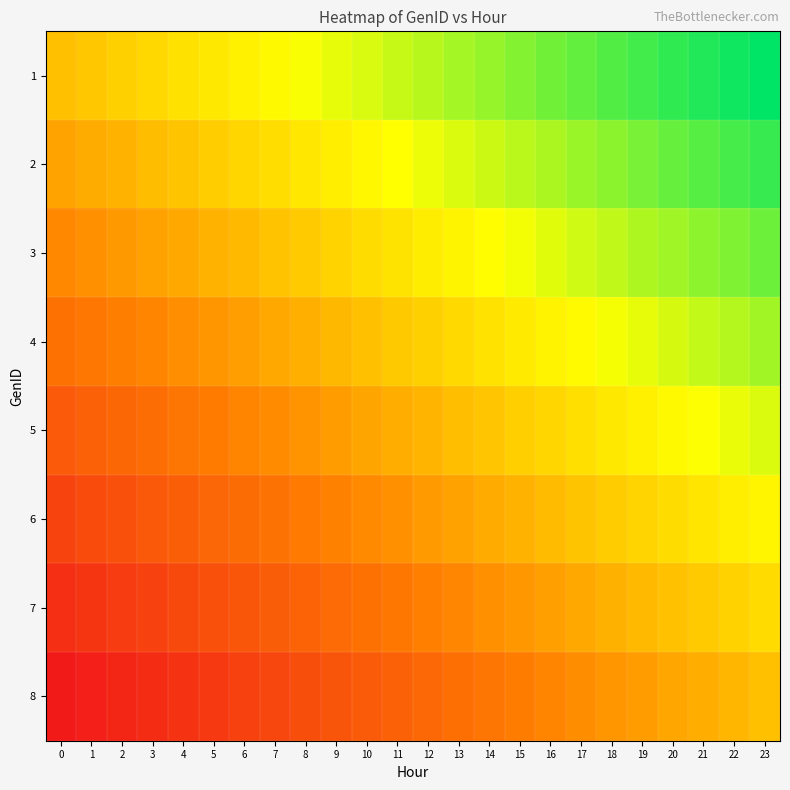

Reading left to right, what are all the values shown in this chart?

1: 0=0.0	1=0.0	2=0.1	3=0.1	4=0.2	5=0.2	6=0.3	7=0.3	8=0.3	9=0.4	10=0.4	11=0.5	12=0.5	13=0.6	14=0.6	15=0.7	16=0.7	17=0.7	18=0.8	19=0.8	20=0.9	21=0.9	22=1.0	23=1.0
2: 0=-0.1	1=-0.1	2=-0.1	3=-0.0	4=0.0	5=0.1	6=0.1	7=0.2	8=0.2	9=0.2	10=0.3	11=0.3	12=0.4	13=0.4	14=0.5	15=0.5	16=0.6	17=0.6	18=0.6	19=0.7	20=0.7	21=0.8	22=0.8	23=0.9
3: 0=-0.3	1=-0.2	2=-0.2	3=-0.2	4=-0.1	5=-0.1	6=-0.0	7=0.0	8=0.1	9=0.1	10=0.1	11=0.2	12=0.2	13=0.3	14=0.3	15=0.4	16=0.4	17=0.5	18=0.5	19=0.5	20=0.6	21=0.6	22=0.7	23=0.7
4: 0=-0.4	1=-0.4	2=-0.3	3=-0.3	4=-0.3	5=-0.2	6=-0.2	7=-0.1	8=-0.1	9=-0.0	10=0.0	11=0.0	12=0.1	13=0.1	14=0.2	15=0.2	16=0.3	17=0.3	18=0.4	19=0.4	20=0.4	21=0.5	22=0.5	23=0.6
5: 0=-0.6	1=-0.5	2=-0.5	3=-0.4	4=-0.4	5=-0.4	6=-0.3	7=-0.3	8=-0.2	9=-0.2	10=-0.1	11=-0.1	12=-0.0	13=-0.0	14=0.0	15=0.1	16=0.1	17=0.2	18=0.2	19=0.3	20=0.3	21=0.3	22=0.4	23=0.4
6: 0=-0.7	1=-0.7	2=-0.6	3=-0.6	4=-0.5	5=-0.5	6=-0.5	7=-0.4	8=-0.4	9=-0.3	10=-0.3	11=-0.2	12=-0.2	13=-0.1	14=-0.1	15=-0.1	16=-0.0	17=0.0	18=0.1	19=0.1	20=0.2	21=0.2	22=0.2	23=0.3
7: 0=-0.9	1=-0.8	2=-0.8	3=-0.7	4=-0.7	5=-0.6	6=-0.6	7=-0.6	8=-0.5	9=-0.5	10=-0.4	11=-0.4	12=-0.3	13=-0.3	14=-0.2	15=-0.2	16=-0.2	17=-0.1	18=-0.1	19=-0.0	20=0.0	21=0.1	22=0.1	23=0.1
8: 0=-1.0	1=-1.0	2=-0.9	3=-0.9	4=-0.8	5=-0.8	6=-0.7	7=-0.7	8=-0.7	9=-0.6	10=-0.6	11=-0.5	12=-0.5	13=-0.4	14=-0.4	15=-0.3	16=-0.3	17=-0.3	18=-0.2	19=-0.2	20=-0.1	21=-0.1	22=-0.0	23=0.0